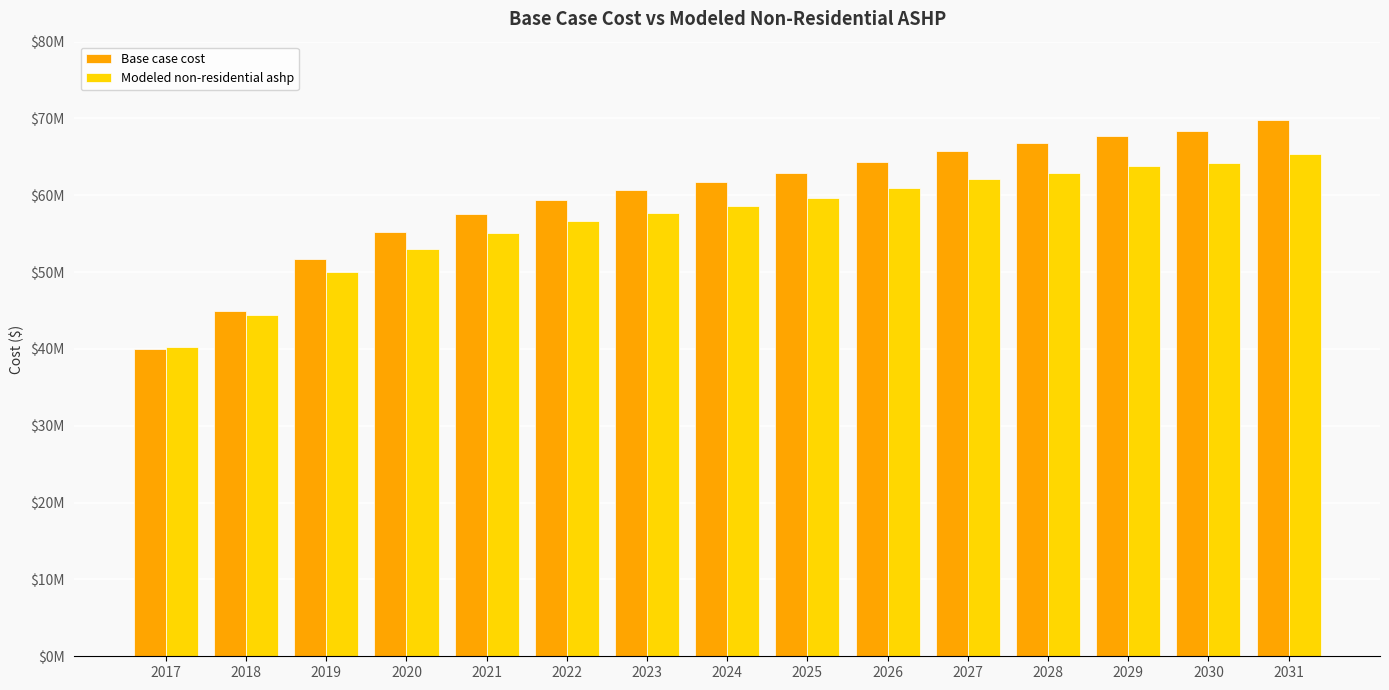

What is the maximum value for Modeled non-residential ashp?

65423655.1